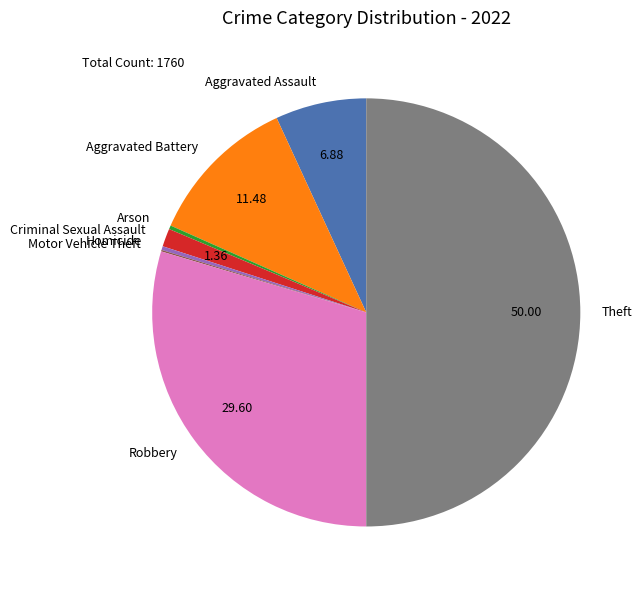

Is Robbery the majority of the pie?

No